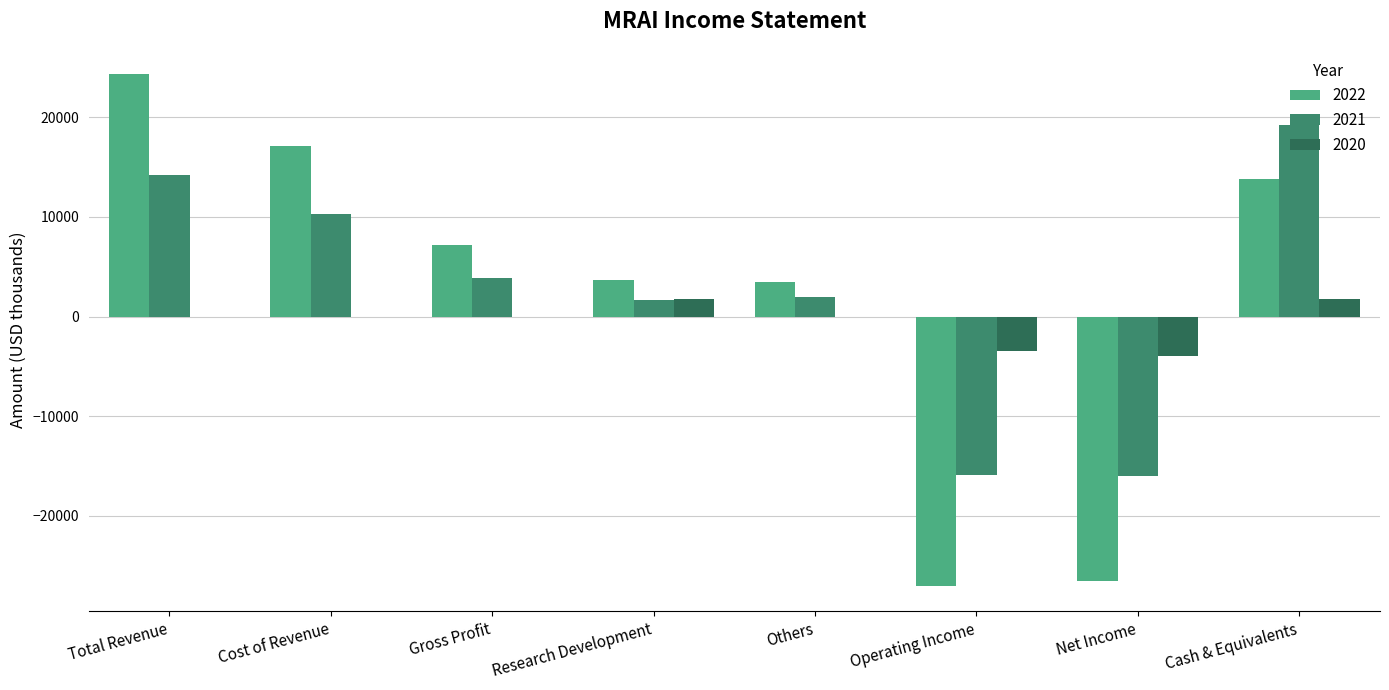

What is the highest value of the 2020 series?

1800